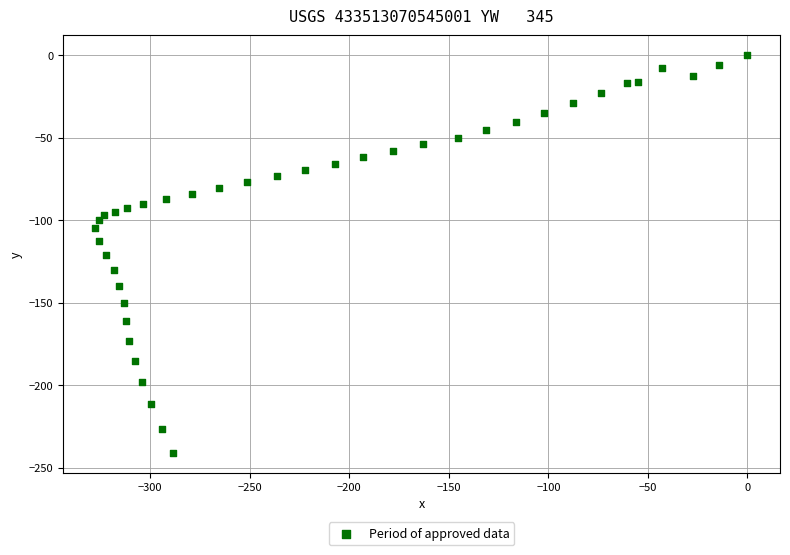

What is the range of Y values (max minus min)?

240.8